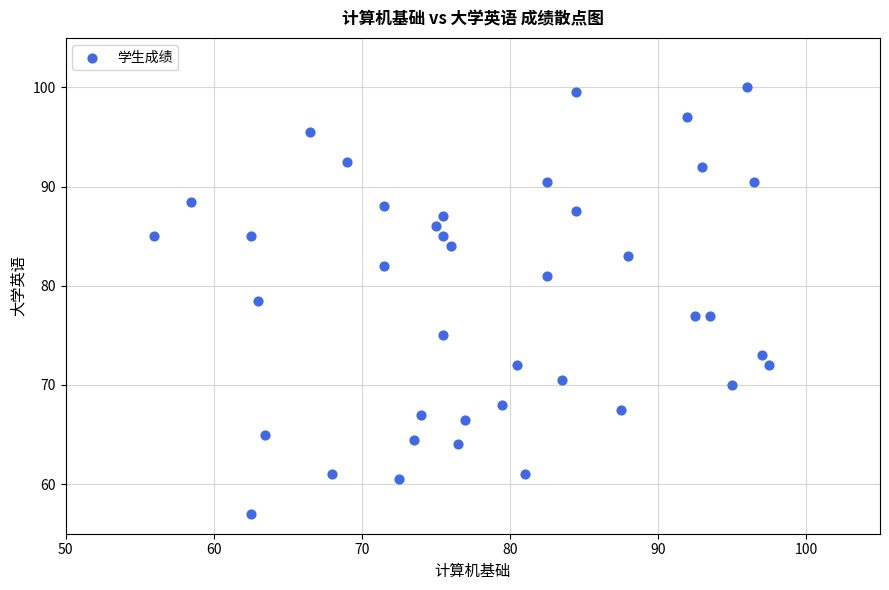

What is the range of X values (max minus min)?

41.5